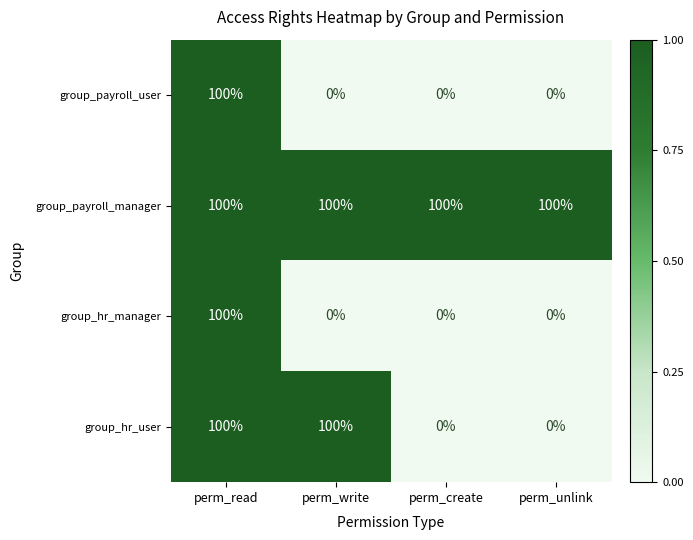

What is the spread (max minus min) of values at perm_write?

100